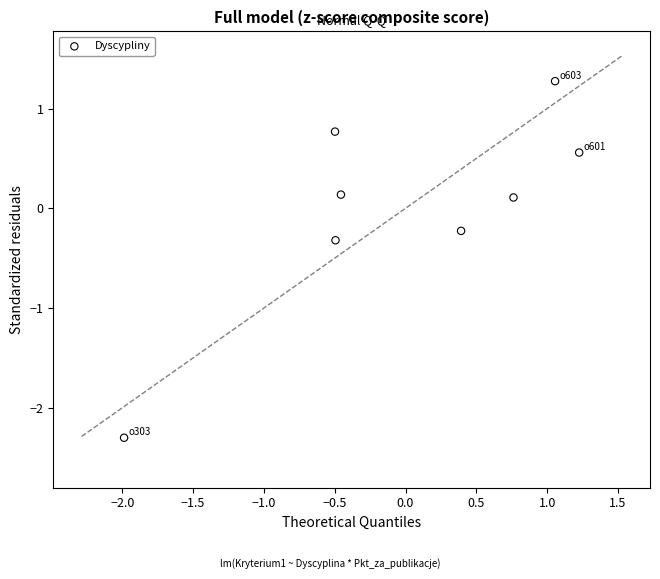

What is the range of Y values (max minus min)?

3.6